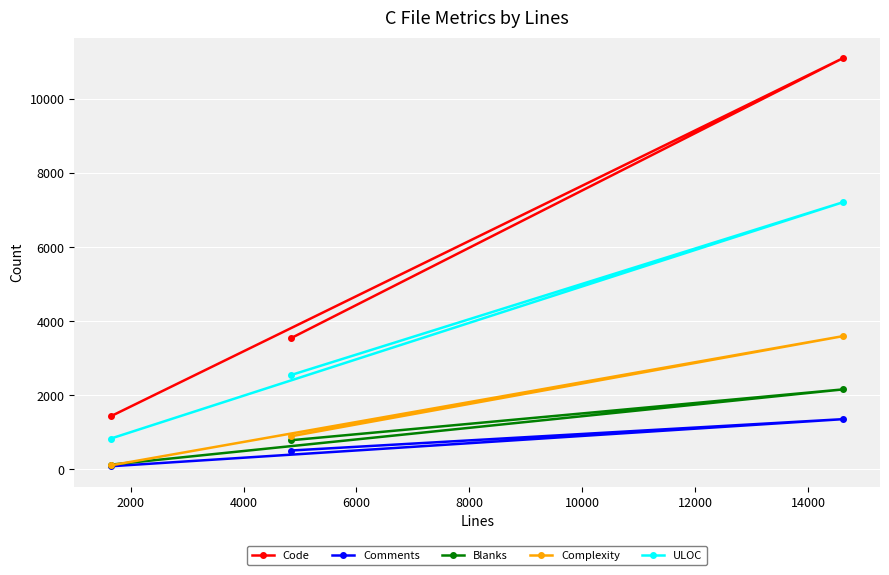

Is this an area chart (filled region under the line)?

No